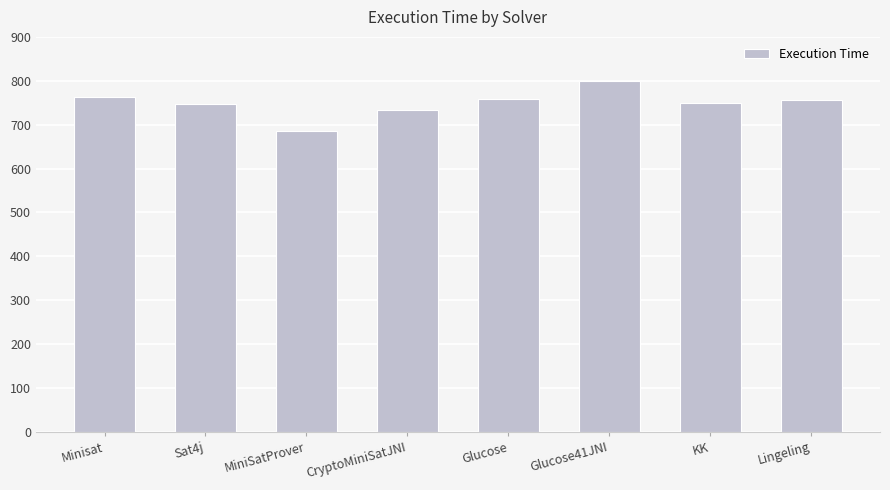

What is the ratio of the value at MiniSatProver to the value at Lingeling?

0.9